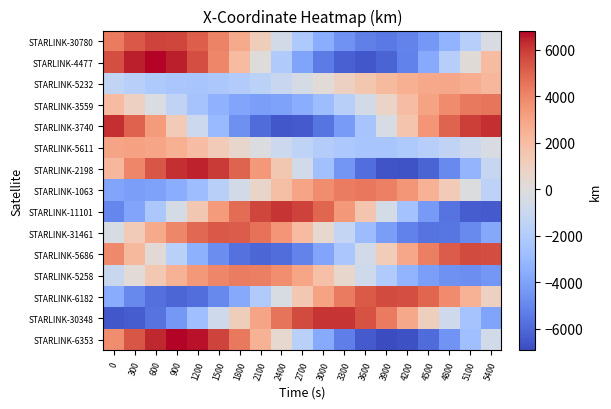

Reading left to right, transcribe all the data shown in this chart.

STARLINK-30780: 0=4308.7	300=5286.1	600=5768.9	900=5721.4	1200=5157.2	1500=4136.0	1800=2757.6	2100=1151.8	2400=-533.9	2700=-2147.6	3000=-3546.6	3300=-4610.4	3600=-5251.0	3900=-5419.2	4200=-5108.5	4500=-4353.6	4800=-3226.8	5100=-1831.1	5400=-290.9
STARLINK-4477: 0=5510.4	300=6492.8	600=6823.6	900=6474.1	1200=5484.7	1500=3959.6	1800=2055.3	2100=-35.6	2400=-2104.4	2700=-3946.1	3000=-5380.3	3300=-6268.4	3600=-6528.4	3900=-6142.0	4200=-5156.3	4500=-3677.5	4800=-1859.2	5100=114.3	5400=2046.6
STARLINK-5232: 0=-1354.0	300=-1818.9	600=-2152.5	900=-2340.4	1200=-2375.4	1500=-2256.7	1800=-1989.6	2100=-1585.8	2400=-1064.0	2700=-450.7	3000=219.7	3300=905.7	3600=1559.9	3900=2131.9	4200=2571.3	4500=2832.4	4800=2878.5	5100=2687.1	5400=2254.4
STARLINK-3559: 0=2096.1	300=966.4	600=-241.5	900=-1426.7	1200=-2490.3	1500=-3343.3	1800=-3913.5	2100=-4151.7	2400=-4035.0	2700=-3569.2	3000=-2789.0	3300=-1756.2	3600=-555.1	3900=713.9	4200=1942.2	4500=3022.2	4800=3856.2	5100=4364.9	5400=4494.6
STARLINK-3740: 0=6208.3	300=5037.0	600=3332.4	900=1280.5	1200=-896.7	1500=-2965.1	1800=-4704.0	2100=-5929.4	2400=-6514.5	2700=-6403.0	3000=-5614.4	3300=-4240.8	3600=-2435.2	3900=-394.0	4200=1664.5	4500=3522.7	4800=4986.9	5100=5907.4	5400=6194.6
STARLINK-5611: 0=2985.8	300=3090.7	600=2932.7	900=2545.3	1200=1978.1	1500=1289.8	1800=542.8	2100=-202.7	2400=-893.1	2700=-1484.1	3000=-1943.0	3300=-2248.8	3600=-2391.4	3900=-2370.3	4200=-2192.8	4500=-1872.7	4800=-1429.2	5100=-887.1	5400=-276.3
STARLINK-2198: 0=2214.8	300=3973.3	600=5352.7	900=6205.5	1200=6435.9	1500=6011.5	1800=4967.7	2100=3404.8	2400=1478.1	2700=-618.6	3000=-2672.1	3300=-4471.5	3600=-5829.3	3900=-6601.4	4200=-6702.5	4500=-6116.6	4800=-4899.5	5100=-3173.4	5400=-1114.3
STARLINK-1063: 0=-3910.7	300=-4147.5	600=-4030.1	900=-3565.6	1200=-2789.5	1500=-1763.5	1800=-571.6	2100=686.4	2400=1902.8	2700=2970.6	3000=3793.5	3300=4293.3	3600=4418.1	3900=4147.1	4200=3494.1	4500=2507.8	4800=1268.8	5100=-116.2	5400=-1524.2
STARLINK-11101: 0=-4993.2	300=-3864.3	600=-2295.9	900=-449.3	1200=1480.2	1500=3283.9	1800=4762.5	2100=5748.1	2400=6123.7	2700=5837.5	3000=4910.3	3300=3434.7	3600=1565.1	3900=-499.0	4200=-2534.1	4500=-4317.2	4800=-5649.2	5100=-6377.8	5400=-6414.7
STARLINK-31461: 0=-335.9	300=1255.4	600=2743.7	900=3984.8	1200=4855.8	1500=5267.0	1800=5171.6	2100=4570.6	2400=3514.4	2700=2098.9	3000=457.1	3300=-1253.6	3600=-2866.2	3900=-4220.7	4200=-5179.0	4500=-5639.5	4800=-5547.1	5100=-4900.8	5400=-3754.9
STARLINK-5686: 0=3904.5	300=2172.2	600=254.5	900=-1663.2	1200=-3398.4	1500=-4788.7	1800=-5707.6	2100=-6075.9	2400=-5868.2	2700=-5114.0	3000=-3893.1	3300=-2327.5	3600=-568.4	3900=1217.6	4200=2864.3	4500=4221.3	4800=5167.5	5100=5622.2	5400=5552.2
STARLINK-5258: 0=-1002.1	300=212.7	600=1420.1	900=2518.1	1200=3412.4	1500=4024.0	1800=4295.4	2100=4196.3	2400=3726.5	2700=2917.6	3000=1832.0	3300=558.7	3600=-793.6	3900=-2105.2	4200=-3256.3	4500=-4137.7	4800=-4660.7	5100=-4766.4	5400=-4432.3
STARLINK-6182: 0=-3610.4	300=-4936.1	600=-5782.0	900=-6075.9	1200=-5798.9	1500=-4986.2	1800=-3722.1	2100=-2131.5	2400=-367.1	2700=1405.1	3000=3021.6	3300=4336.4	3600=5234.4	3900=5641.1	4200=5528.8	4500=4917.1	4800=3870.2	5100=2489.6	5400=904.4
STARLINK-30348: 0=-6513.9	300=-6379.2	600=-5636.6	900=-4364.5	1200=-2691.2	1500=-781.5	1800=1179.9	2100=3005.4	2400=4523.7	2700=5595.2	3000=6125.3	3300=6072.8	3600=5452.4	3900=4331.7	4200=2823.5	4500=1074.5	4800=-748.9	5100=-2476.5	5400=-3949.4
STARLINK-6353: 0=3766.2	300=5323.2	600=6377.3	900=6822.5	1200=6612.0	1500=5762.6	1800=4353.9	2100=2520.2	2400=437.4	2700=-1694.3	3000=-3669.3	3300=-5296.3	3600=-6416.8	3900=-6920.7	4200=-6757.6	4500=-5942.2	4800=-4553.4	5100=-2726.0	5400=-637.5